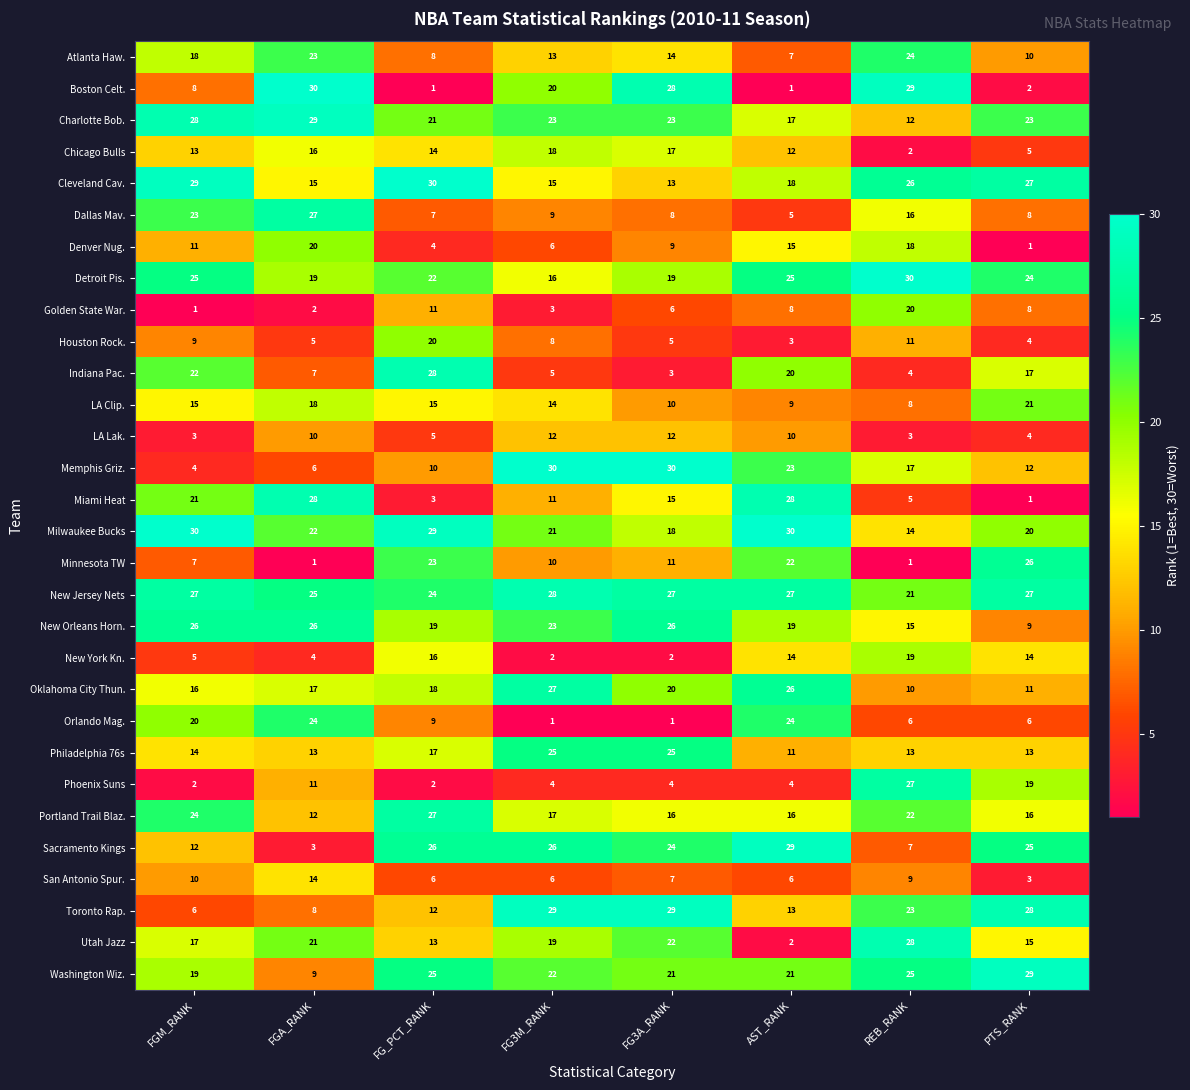

What is the greatest value displayed?

30